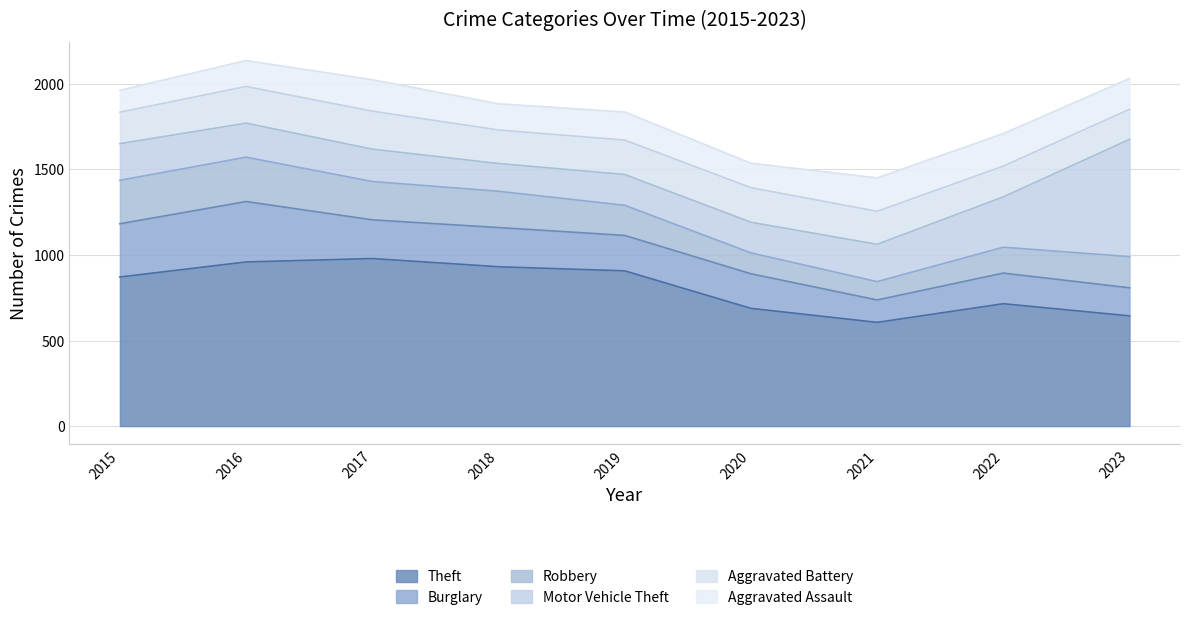

Which category has the lowest value in the Theft series?

2021